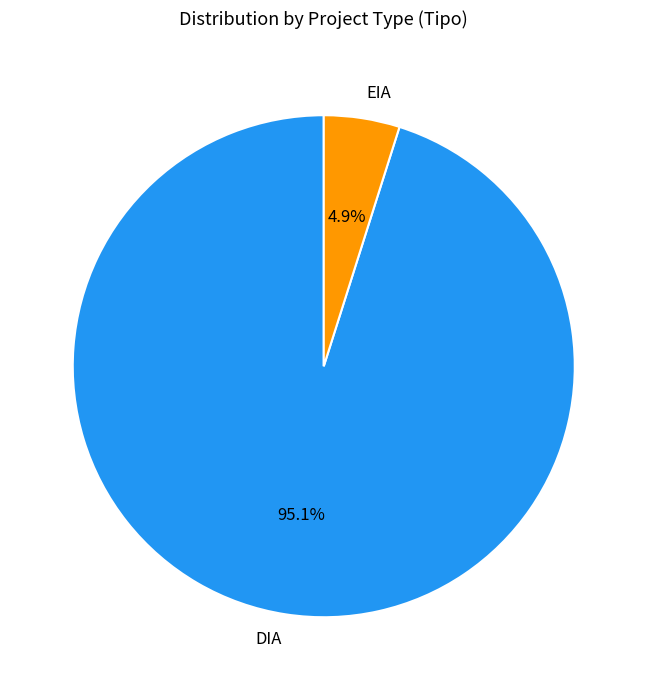

Does any single category account for the majority?

Yes